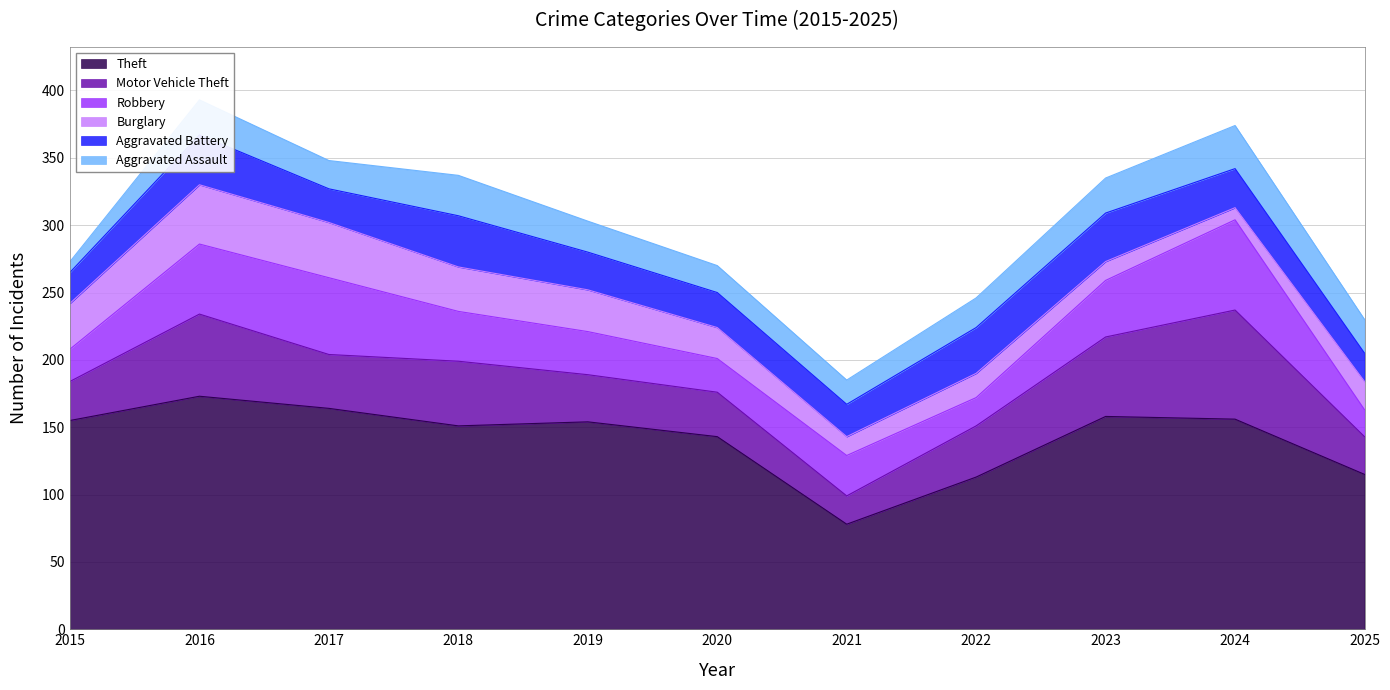

What is the total value across all series at 2019?

303